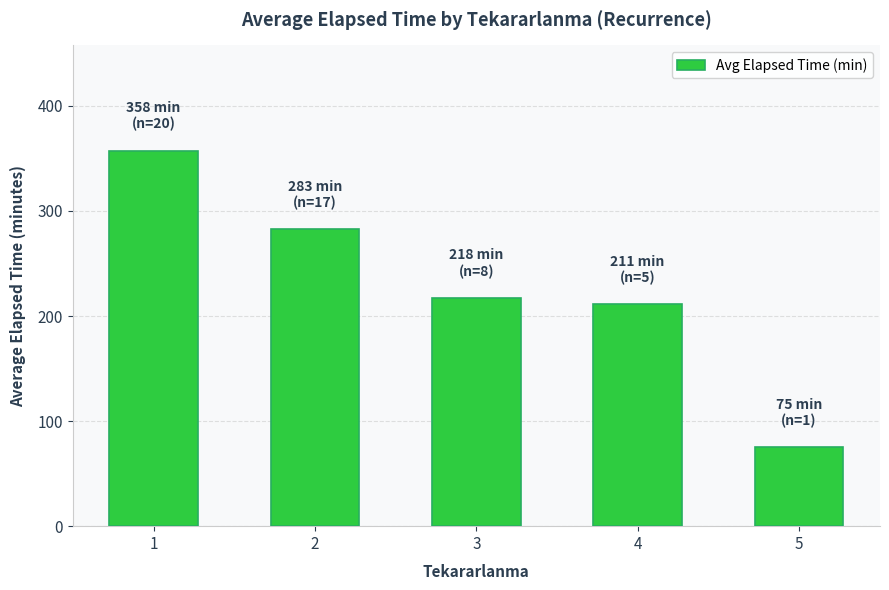

List the labels in order of value, smallest first.

5, 4, 3, 2, 1